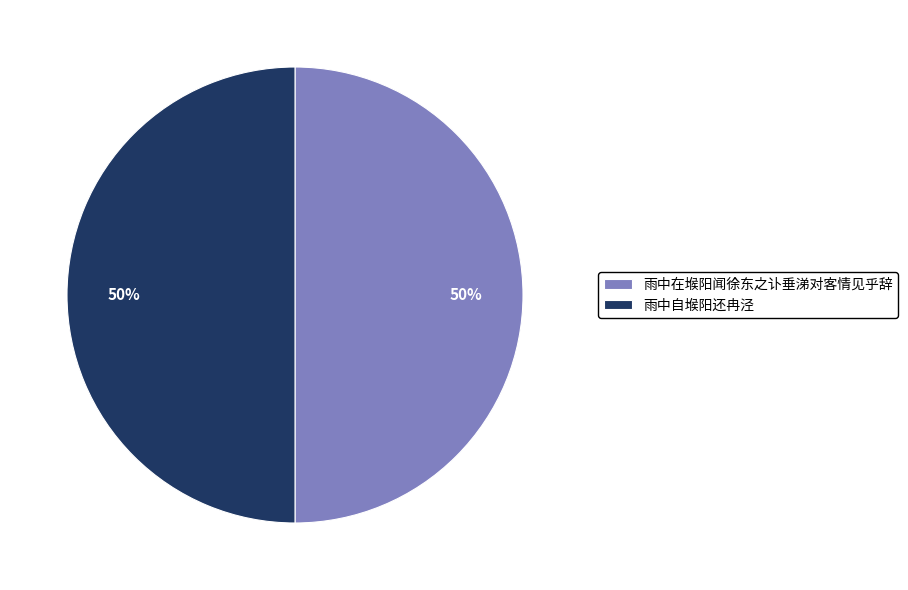

To the nearest percent, what is the combined percentage of 雨中自堠阳还冉泾 and 雨中在堠阳闻徐东之讣垂涕对客情见乎辞?

100%